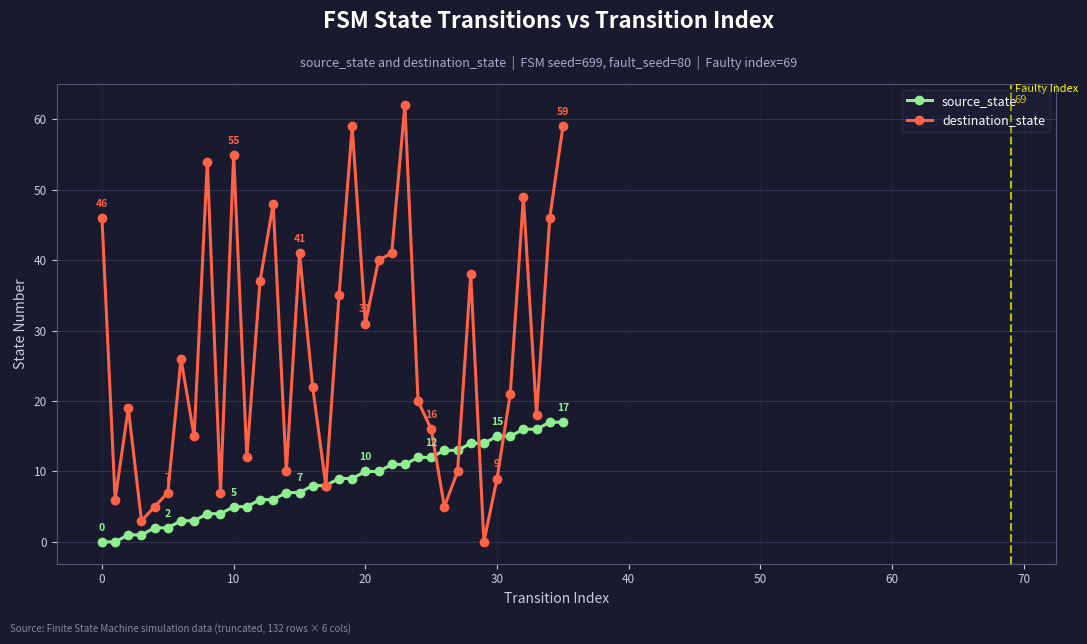

What is the value of the destination_state point at the 32nd from the left?

21